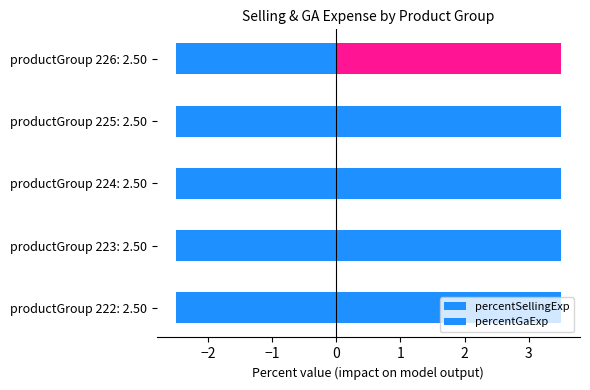

Reading right to left, what are all the values shown in this chart?

percentSellingExp: 2.5	2.5	2.5	2.5	2.5
percentGaExp: 3.5	3.5	3.5	3.5	3.5